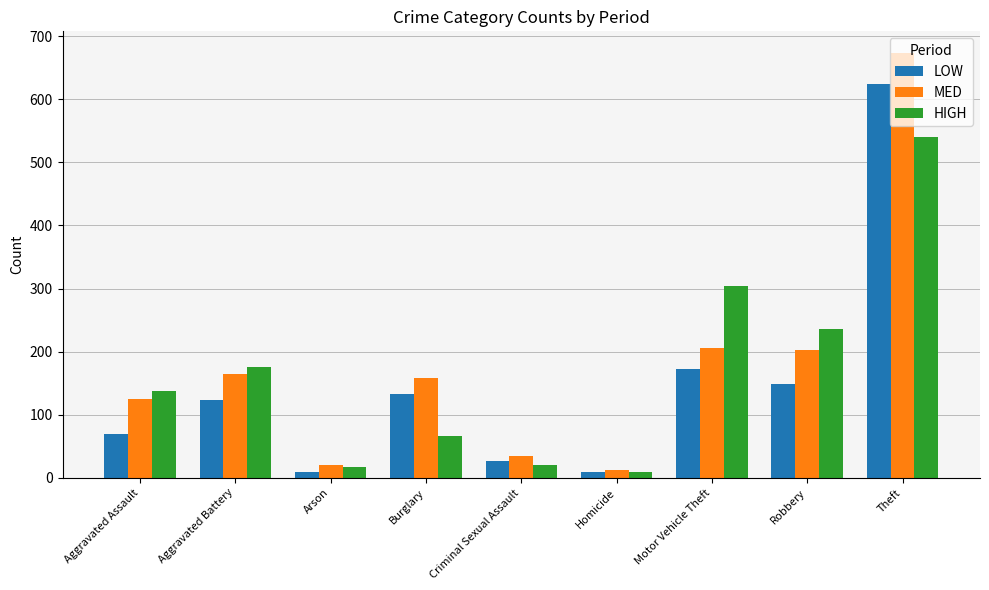

Does the chart contain any negative values?

No